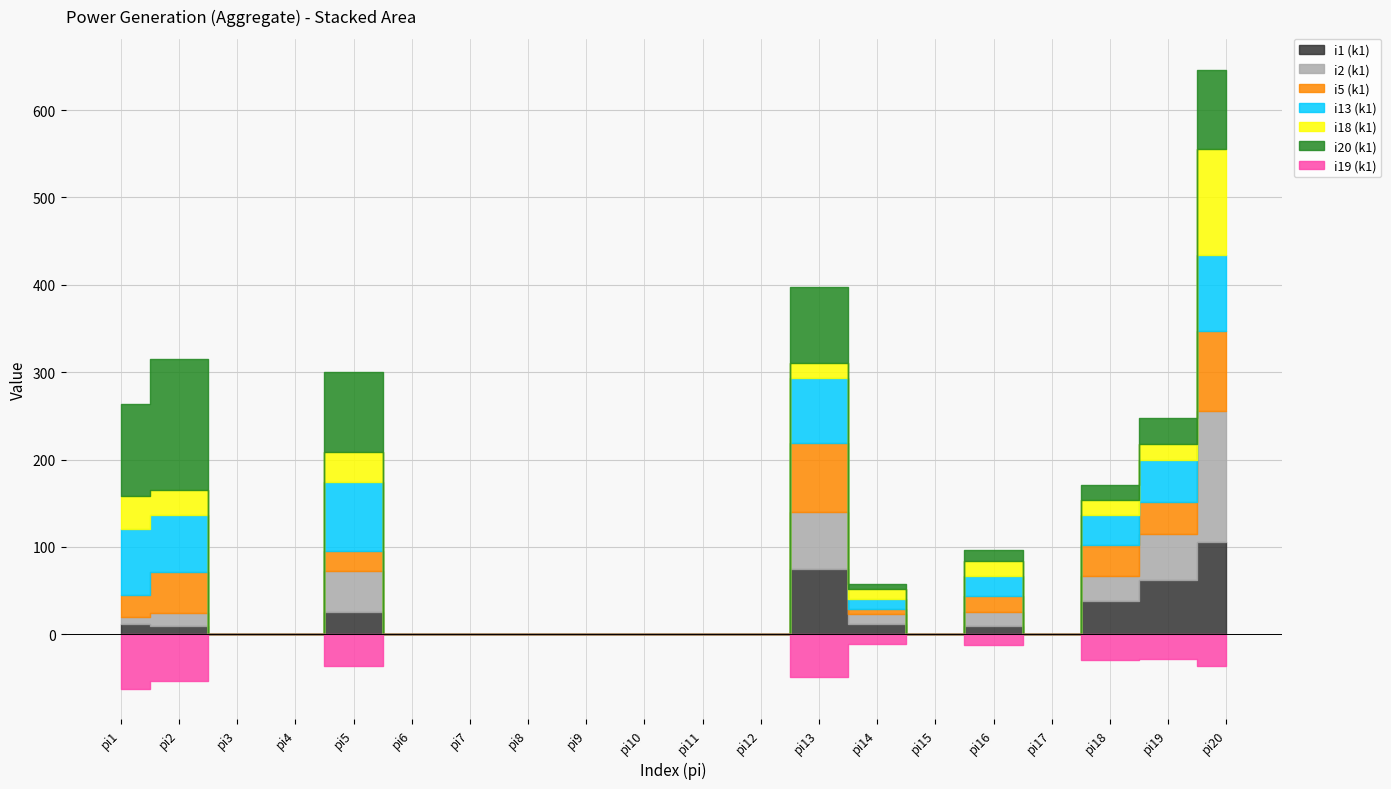

What is the sum of all i5 (k1) values?

360